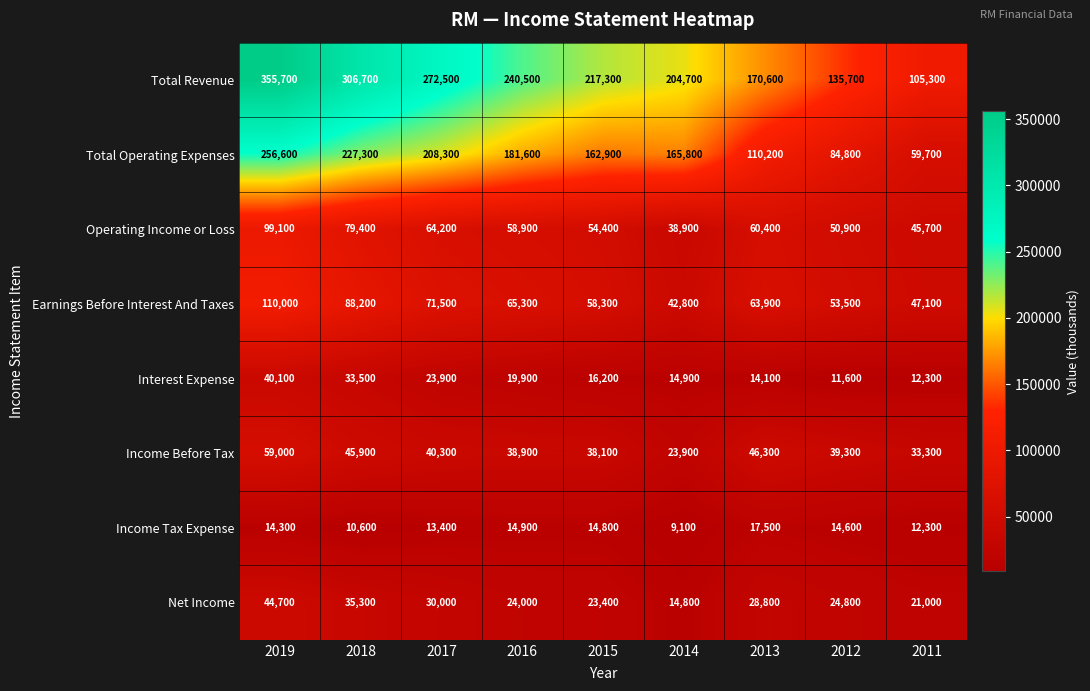

What is the difference between the Operating Income or Loss values at 2018 and 2012?

28500